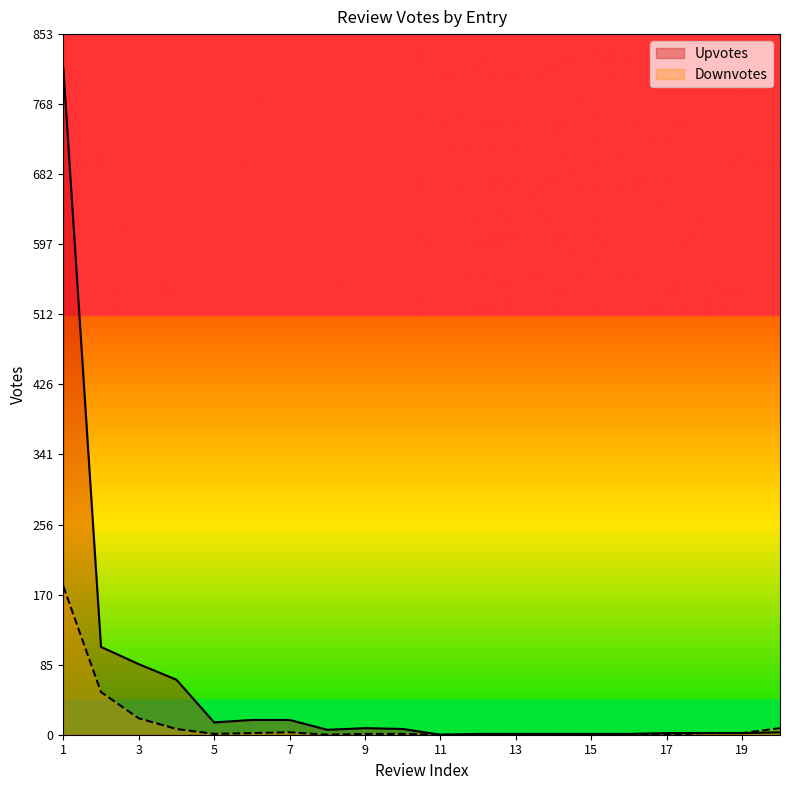

What is the sum of the Upvotes values at 4 and 16?

68